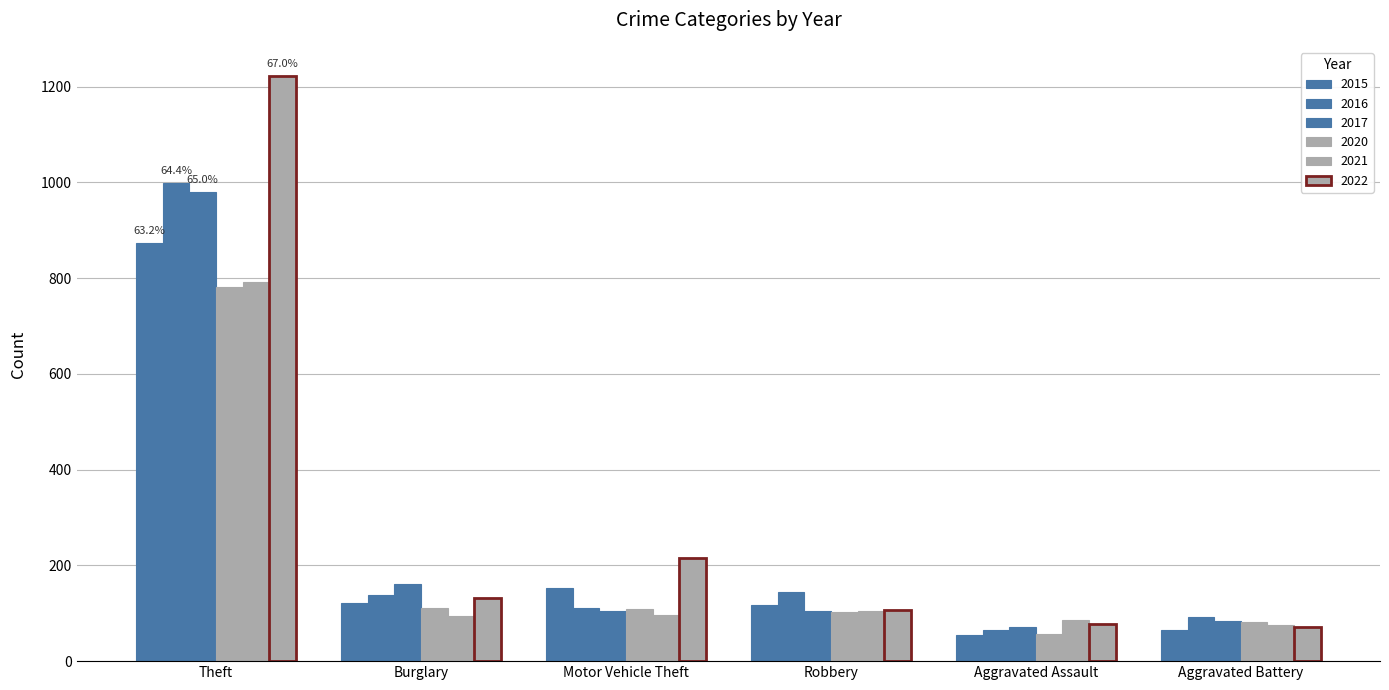

Is it true that 2020 equals 56 at Aggravated Assault?

True